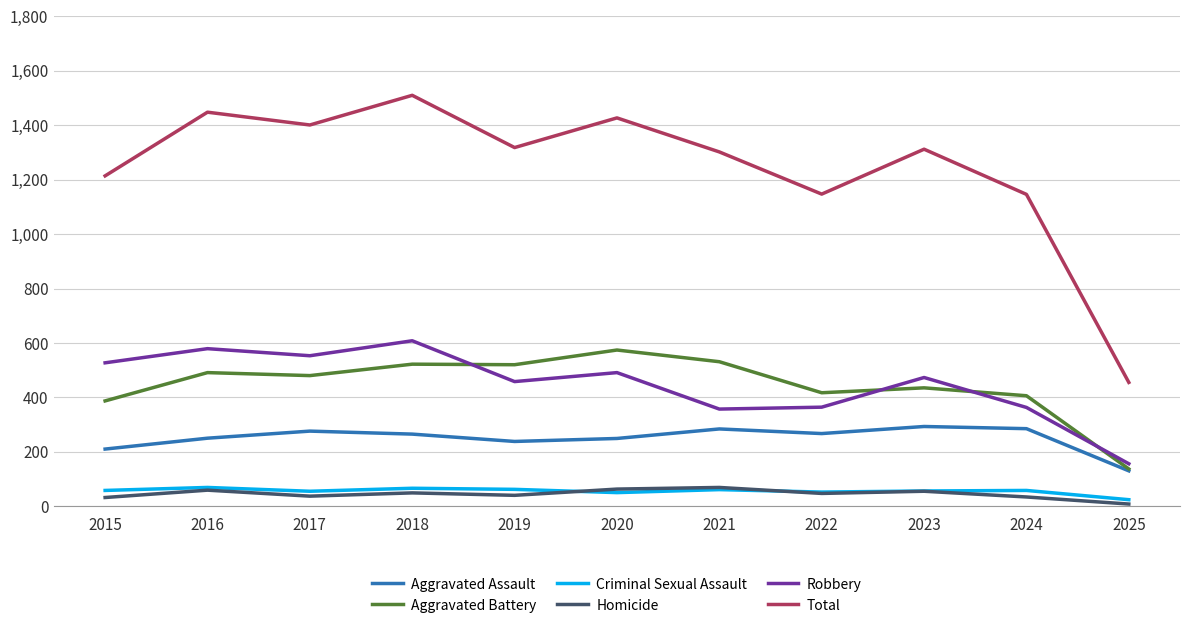

Which series has the widest spread of values?

Total